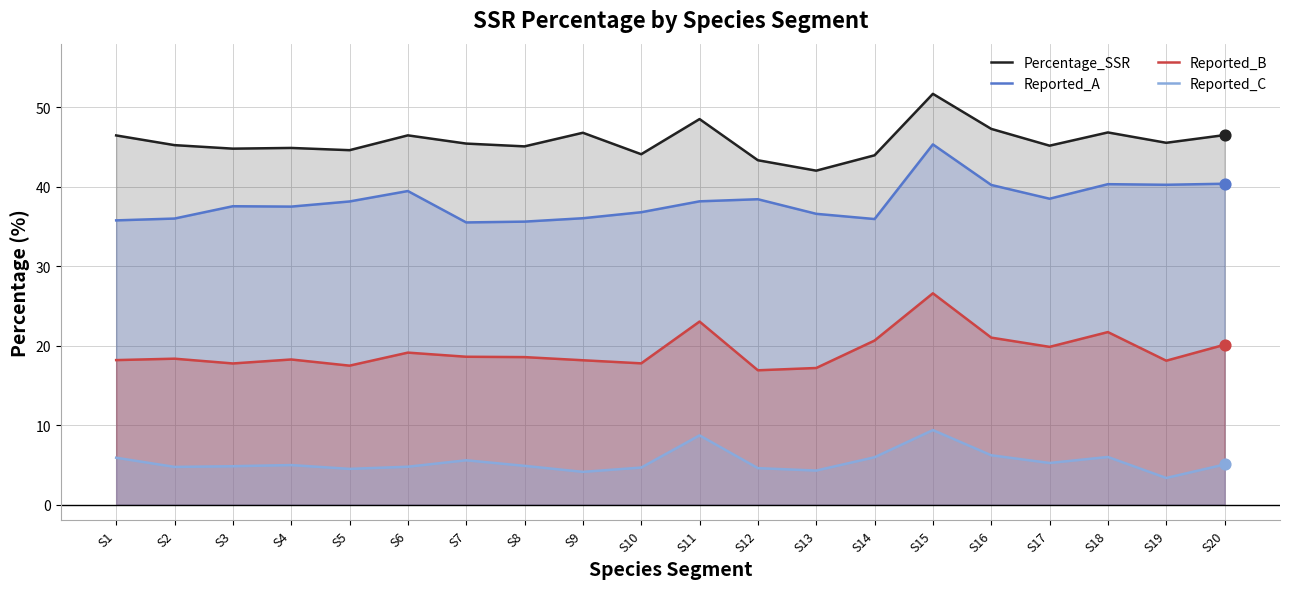

What is the total value across all series at S9?

105.1